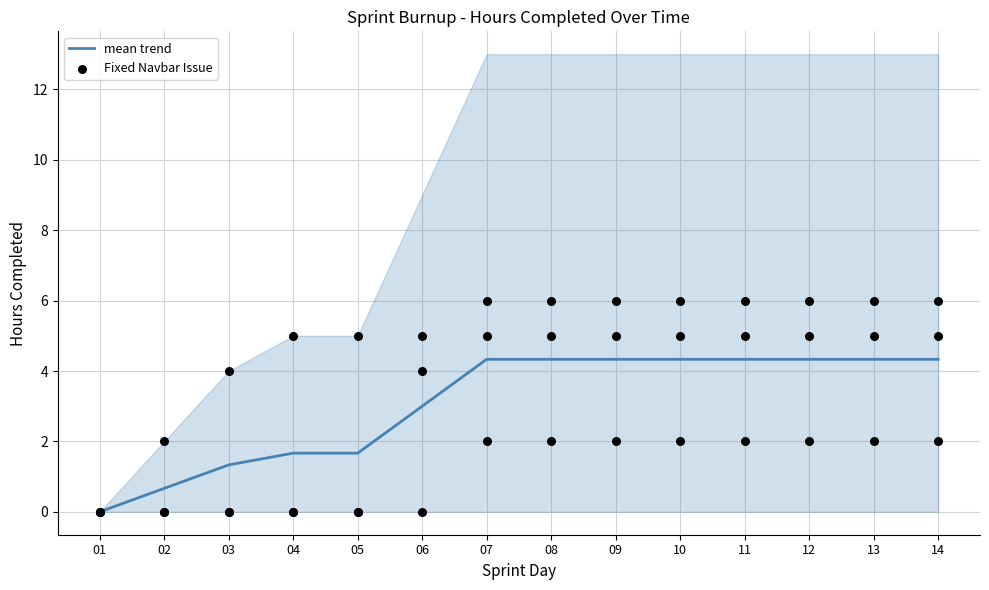

Which series reaches the minimum Y coordinate?

mean trend